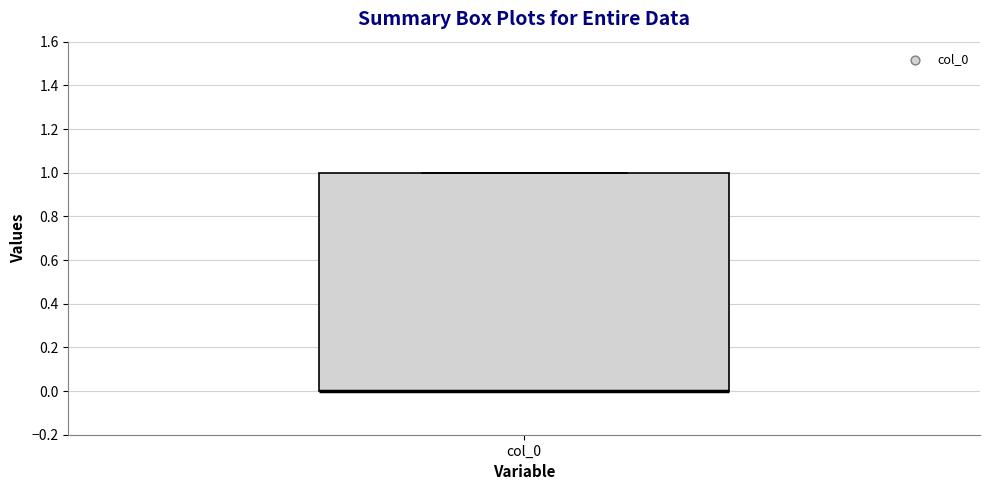

Read this box plot against the y-axis: the position of the median line, the range covered by the box, and the ends of both whiskers. The values are not printed on the chart, so give them approximately, as read against the axis.

median 0 (drawn on the box's lower edge), box 0 to 1, whiskers 0 to 1